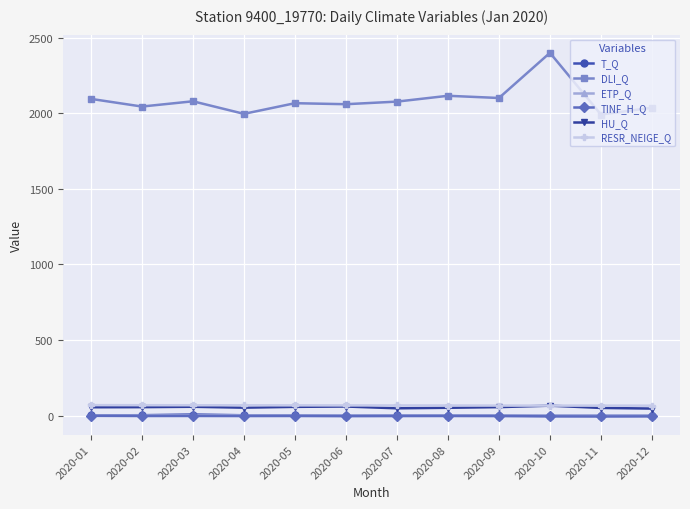

What is the difference between the maximum and minimum values in the HU_Q series?

19.2